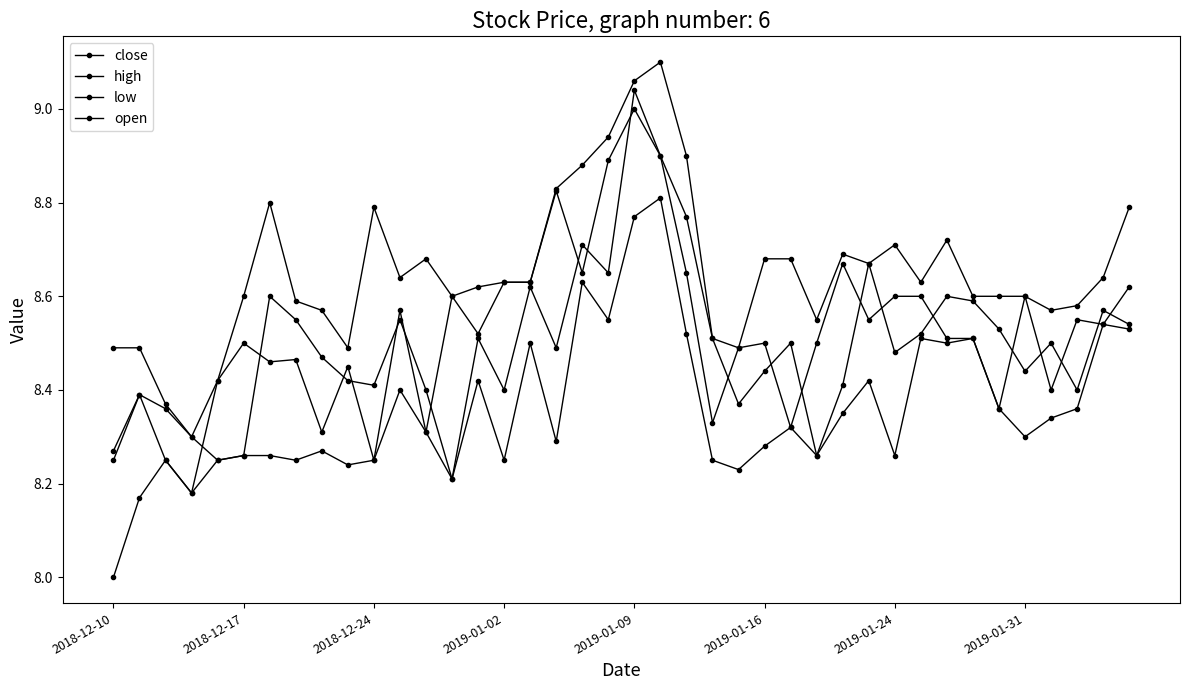

How many values in the low series exceed 8?

39